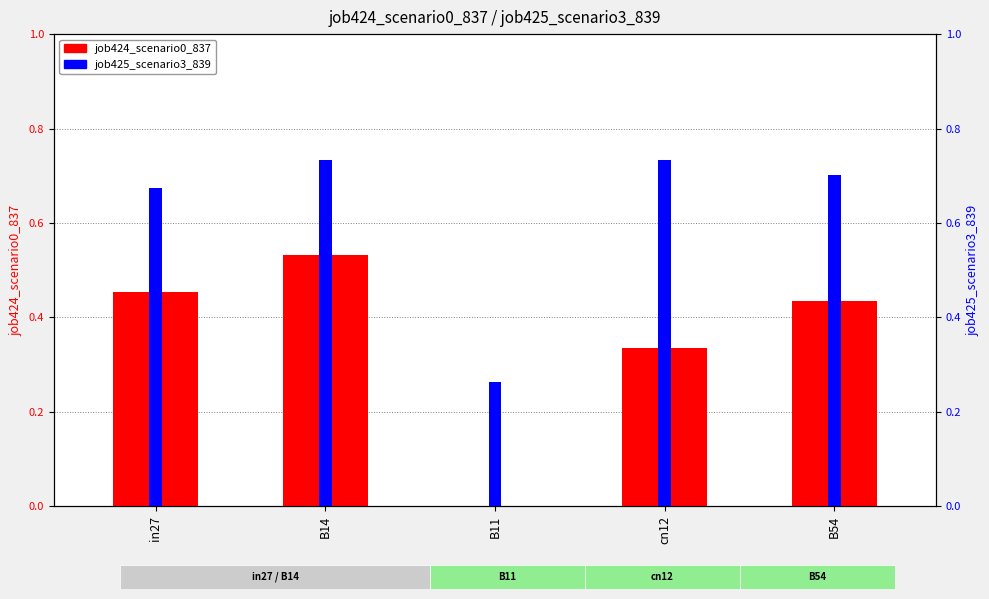

Which label corresponds to the smallest value in the chart?

B11